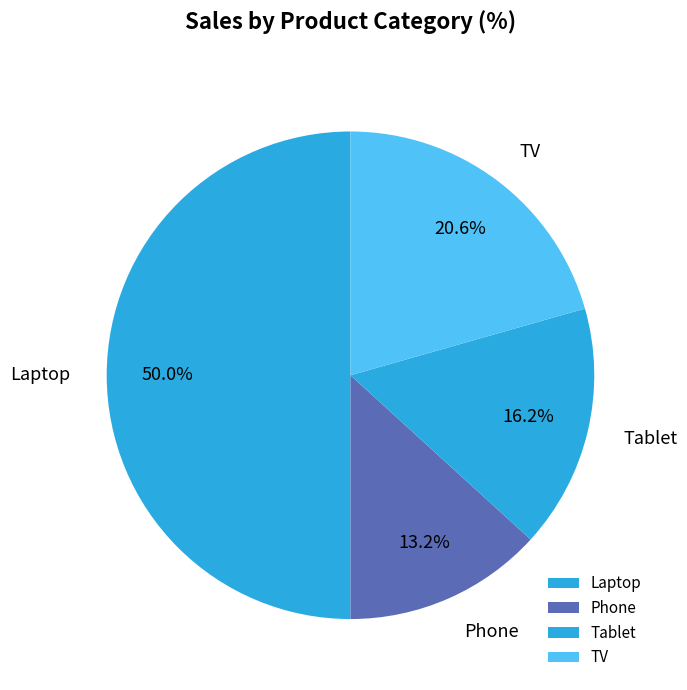

To the nearest percent, what is the difference between the largest and smallest slice percentages?

37%